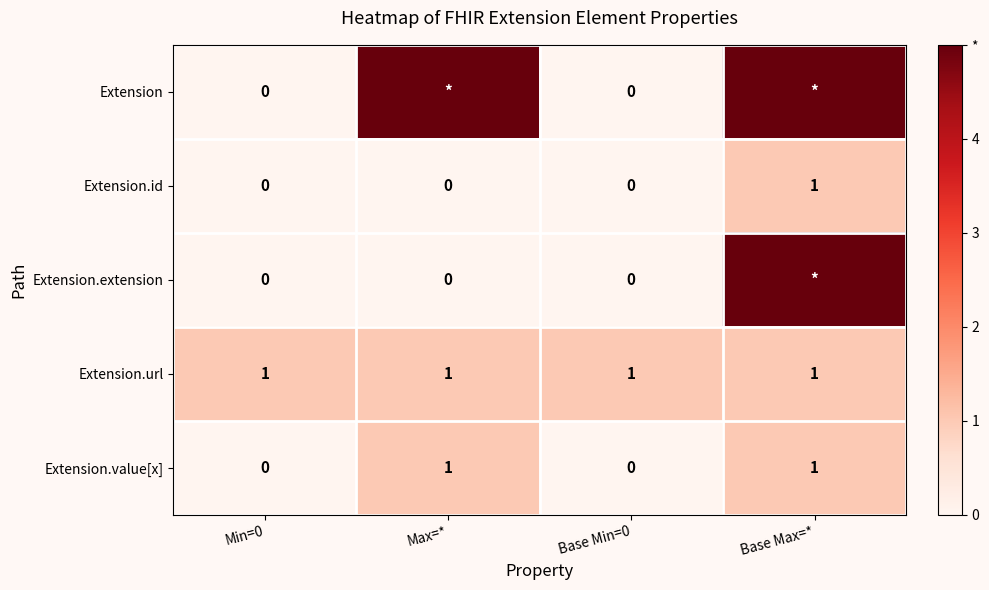

True or false: Extension.id has a value of -1 at Max=*.

False